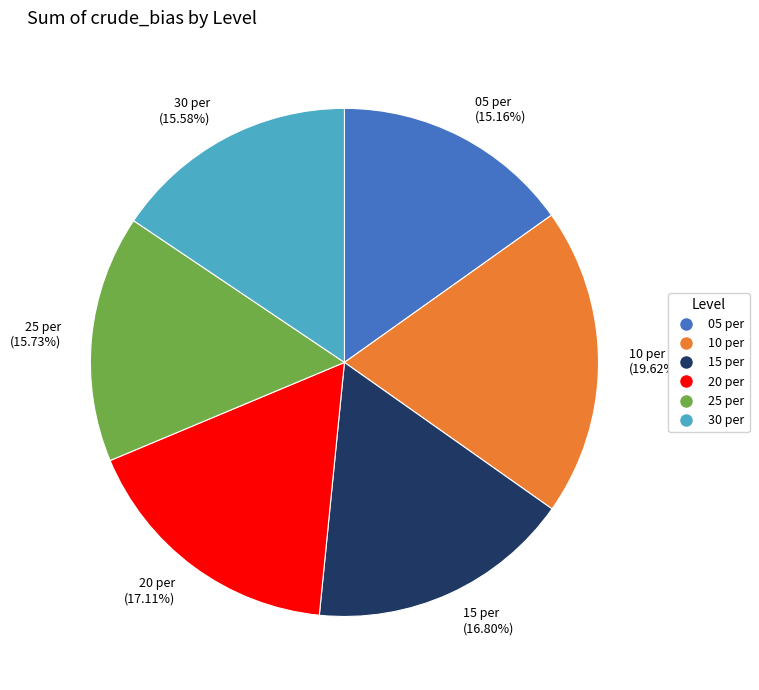

Count the number of slices in the pie.

6